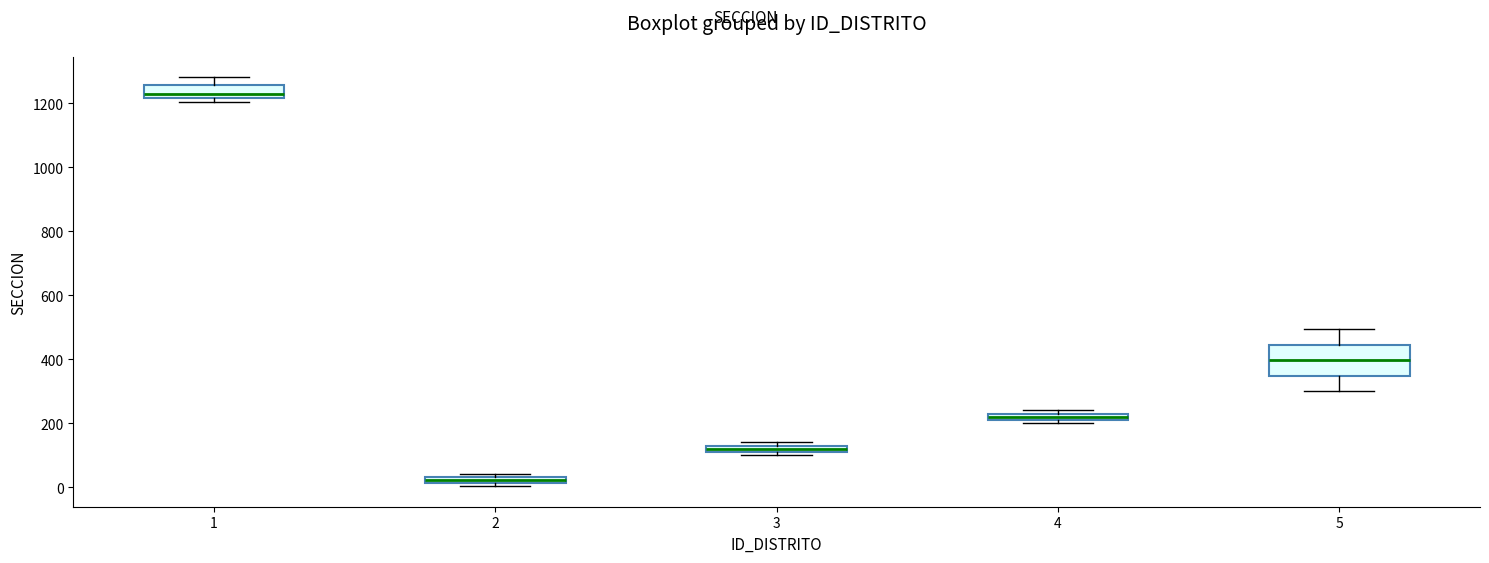

Comparing the boxes themselves (not the whiskers), which one is the tallest?

5